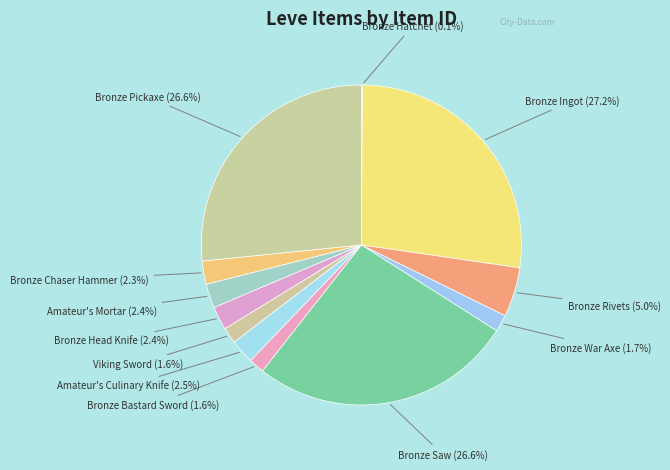

How much of the chart is everything except Bronze Head Knife?

97.6%